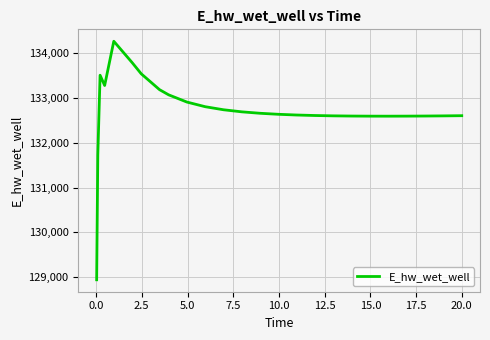

What is the sum of all values?

3450459.2